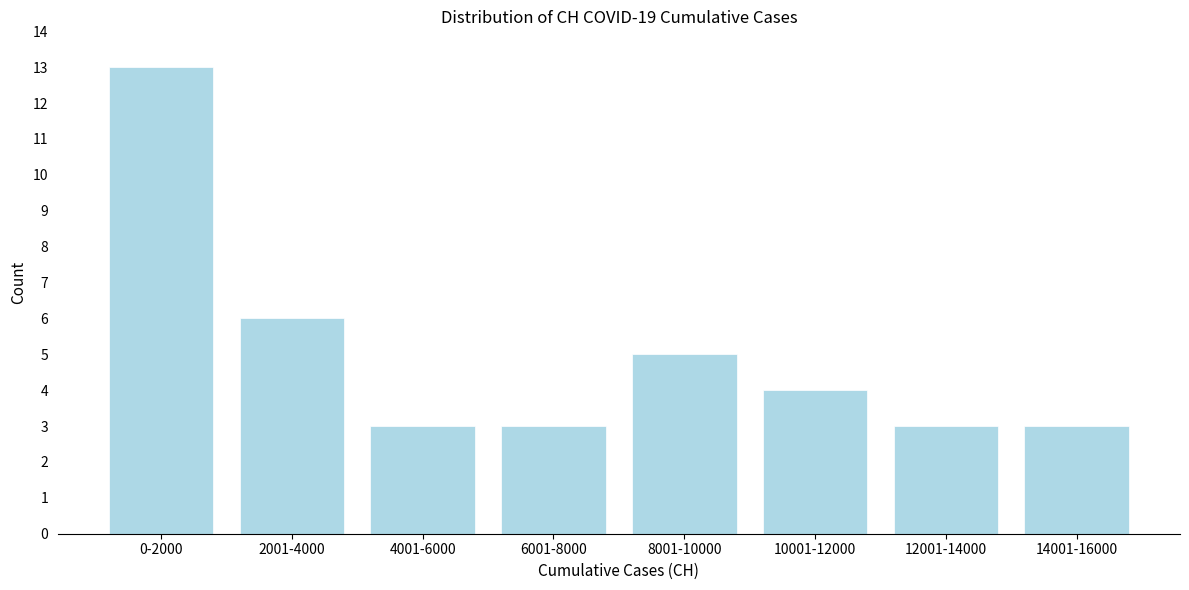

Reading left to right, transcribe all the data shown in this chart.

0-2000=13	2001-4000=6	4001-6000=3	6001-8000=3	8001-10000=5	10001-12000=4	12001-14000=3	14001-16000=3